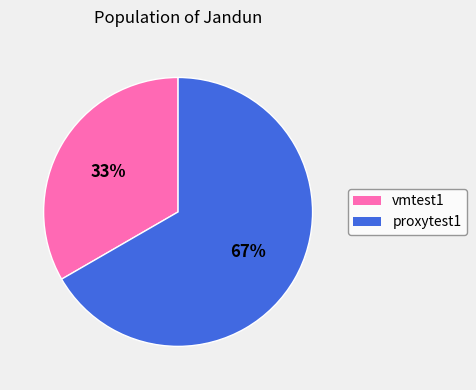

To the nearest percent, what is the average slice percentage?

50%